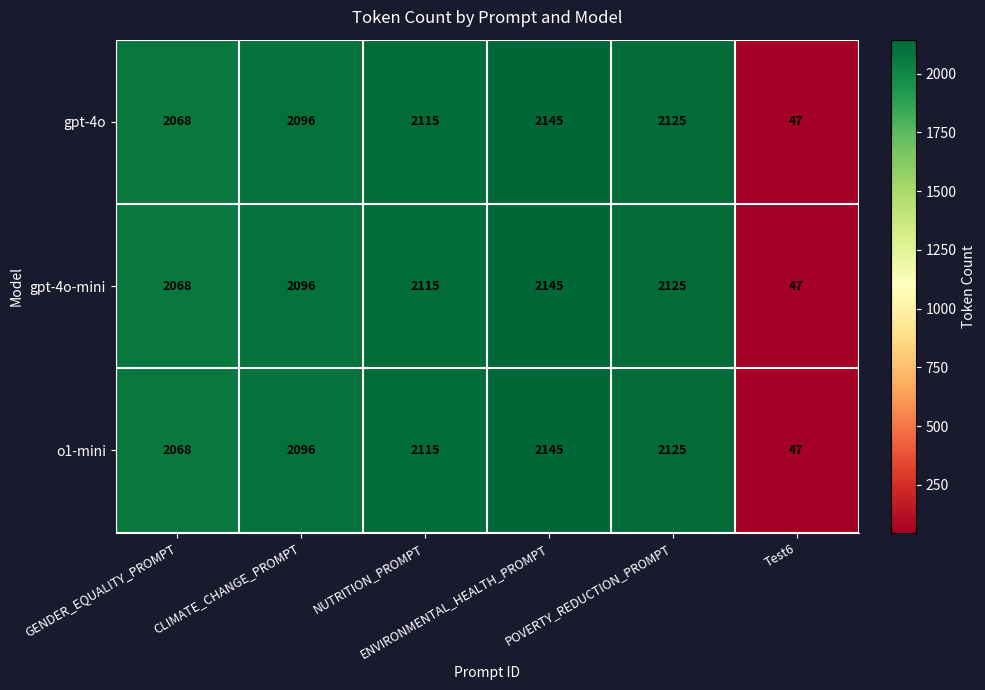

What is the maximum value for gpt-4o-mini?

2145